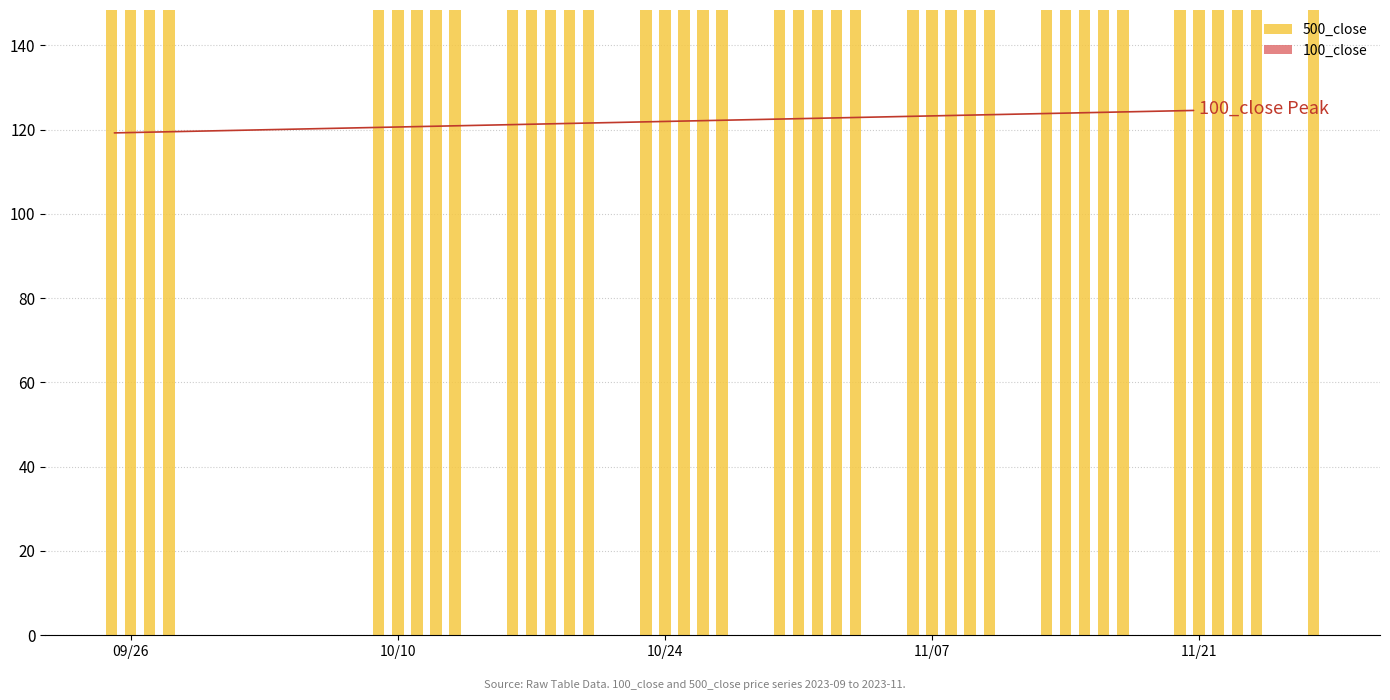

How many series are shown in this chart?

2